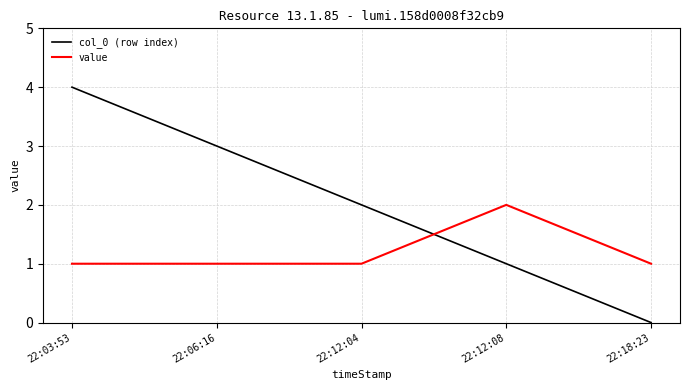

True or false: value and col_0 (row index) cross at least once.

True